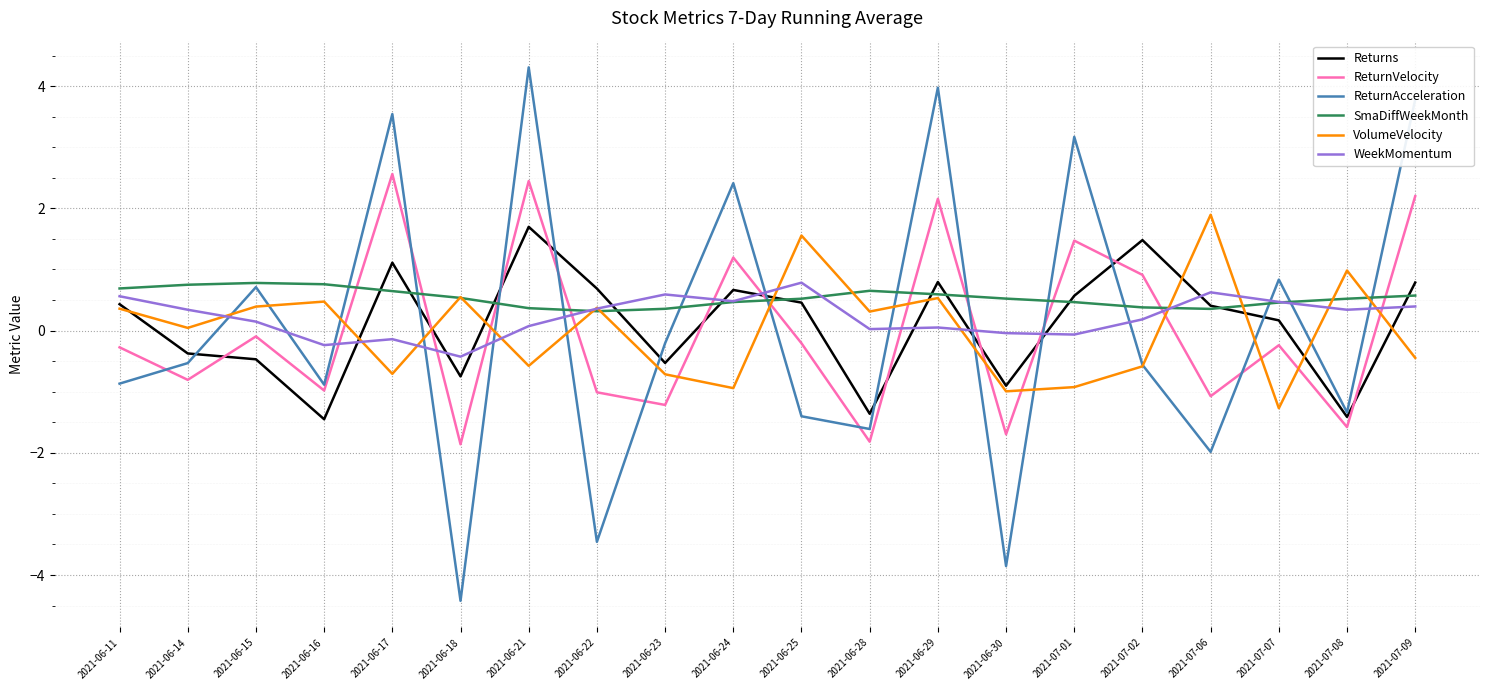

Where is the first local minimum for ReturnVelocity?

2021-06-14